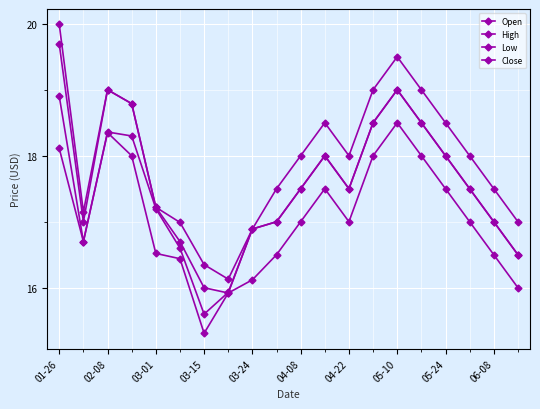

Which label corresponds to the largest value in the chart?

01-26